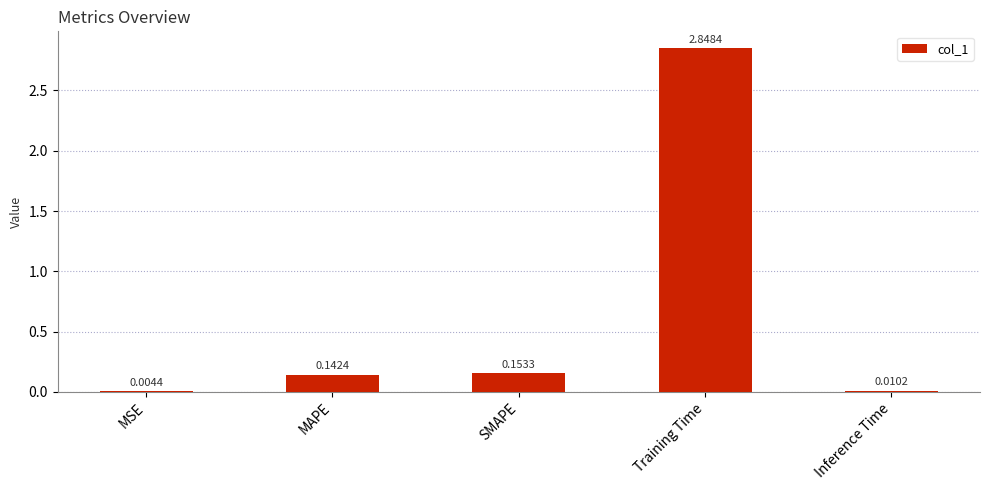

At which category does the chart reach its peak across all series?

Training Time